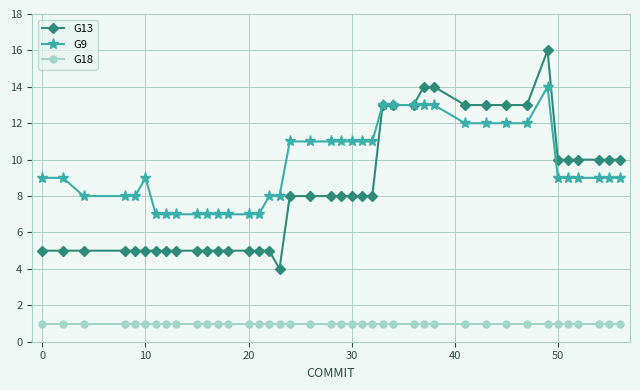

Which series has the widest spread of values?

G13